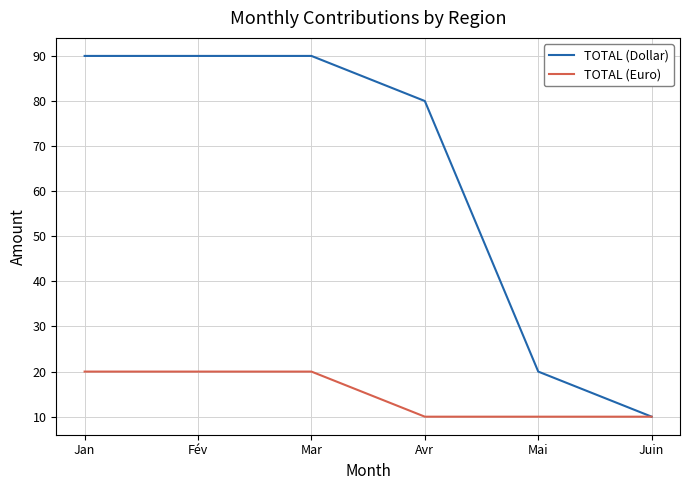

What is the difference between the maximum and minimum values in the TOTAL (Dollar) series?

80